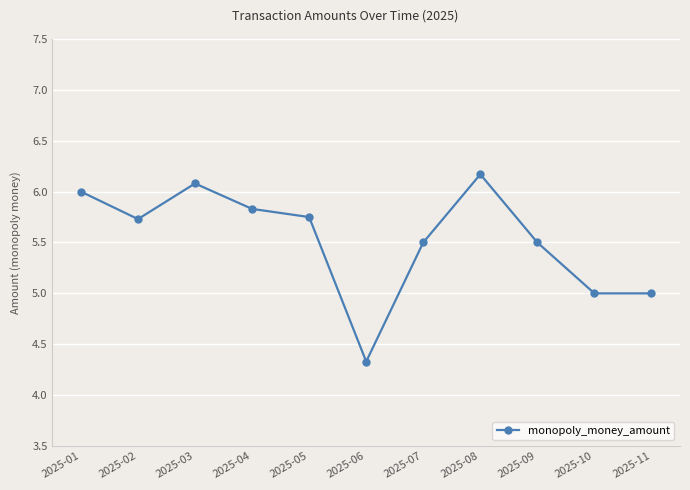

What is the minimum value shown in the chart?

4.3